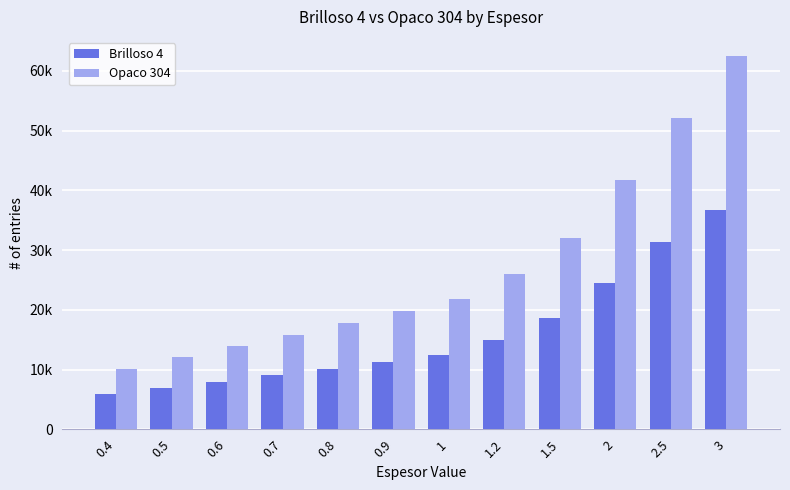

Where does the Brilloso 4 series first go above 12430?

1.2